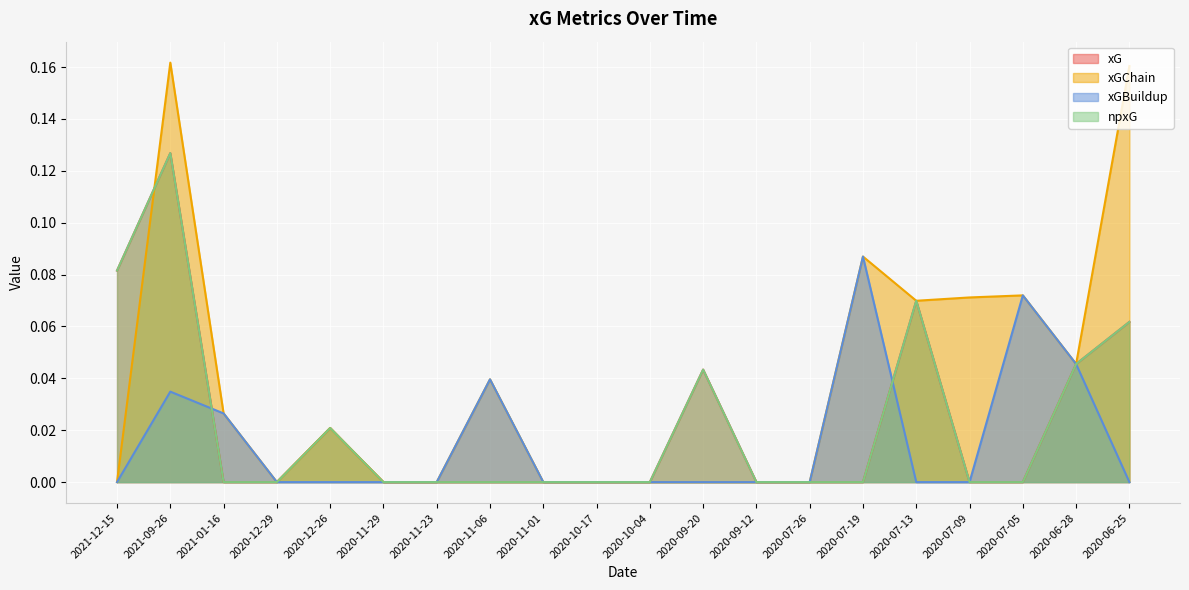

What are all the series names shown in the legend?

xG, xGChain, xGBuildup, npxG